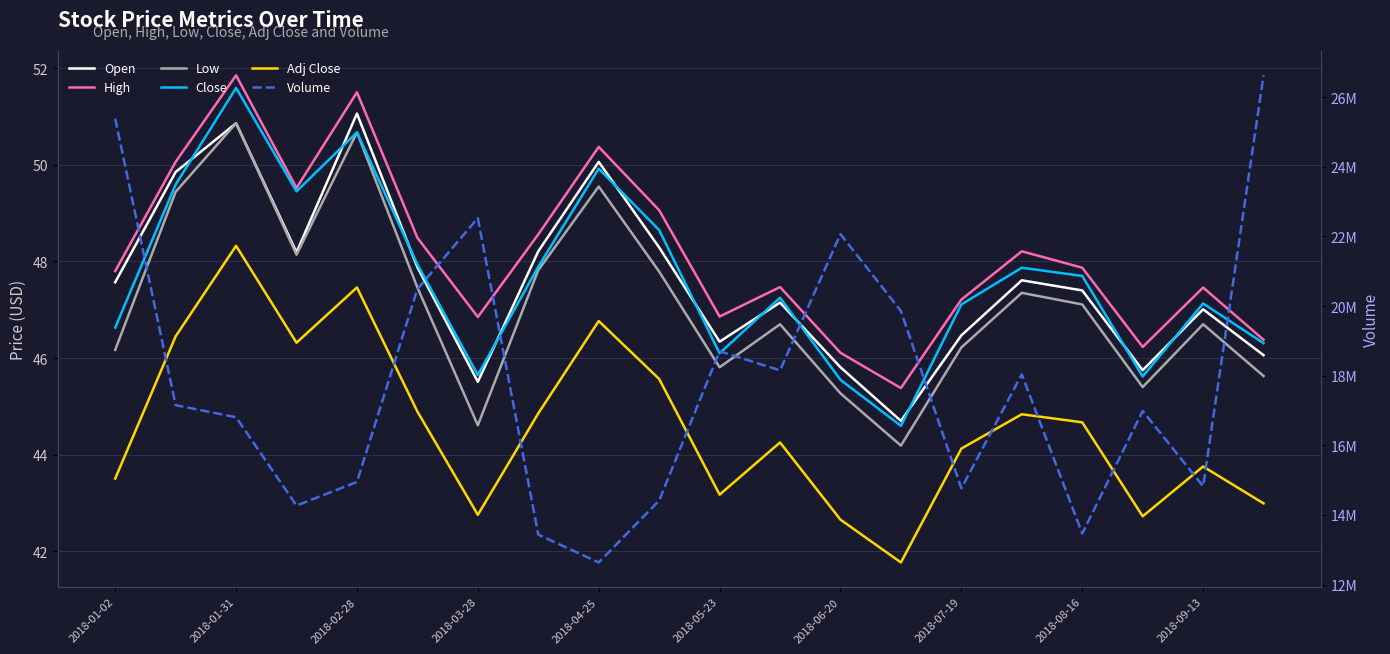

What are all the series names shown in the legend?

Open, High, Low, Close, Adj Close, Volume